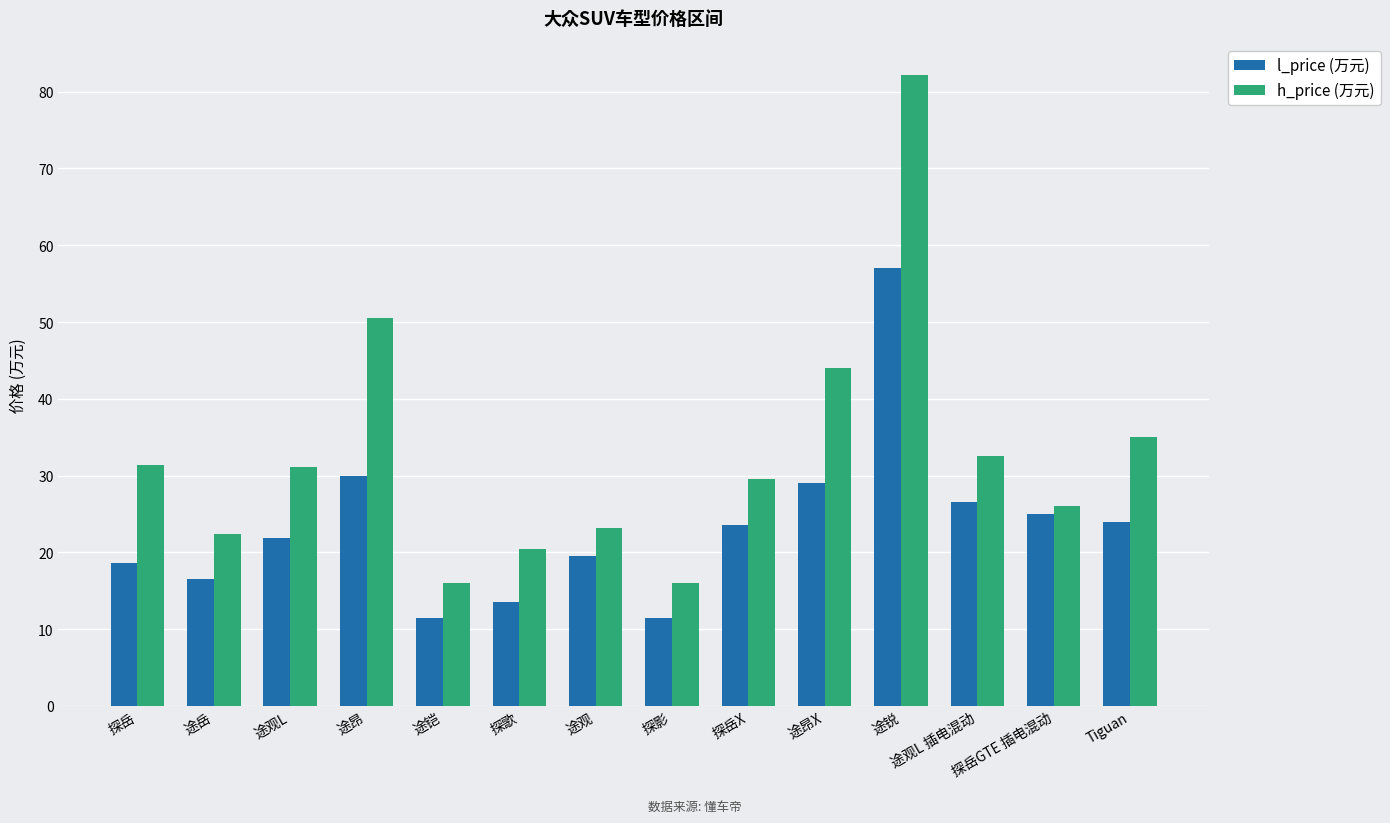

At which category is the sum across all series the highest?

途锐